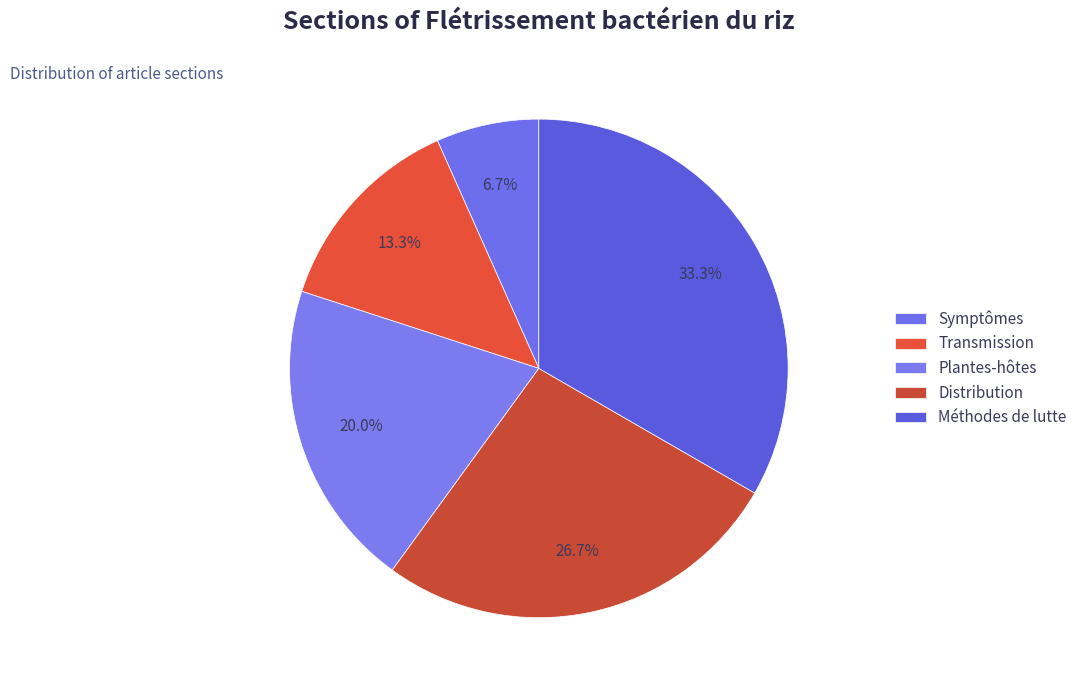

To the nearest percent, what is the difference between the largest and smallest slice percentages?

27%